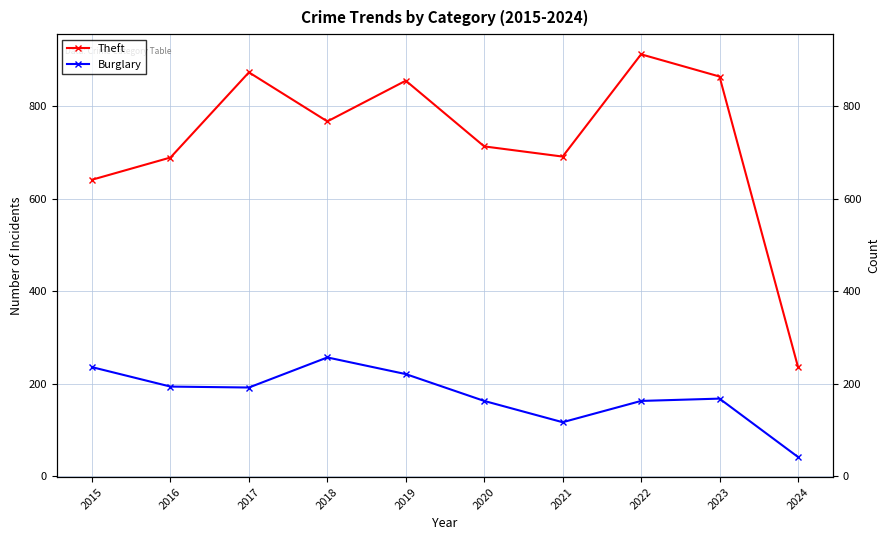

What is the maximum value shown in the chart?

912